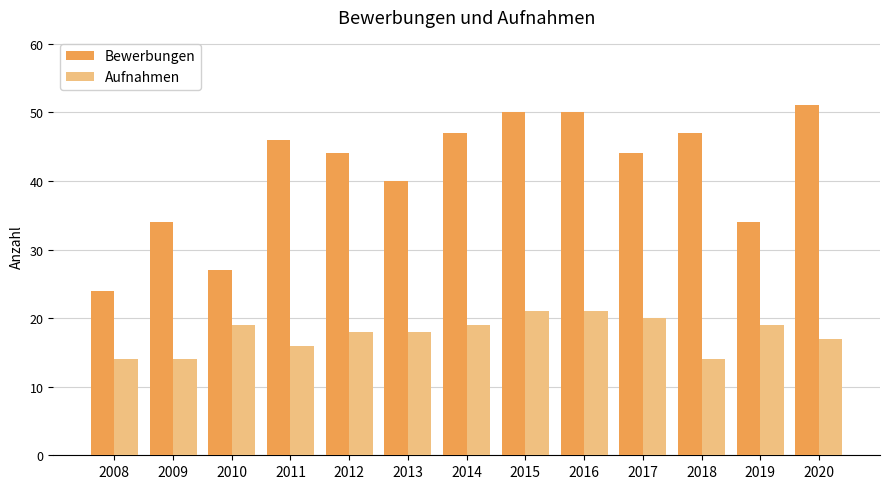

What is the value of the Aufnahmen bar at the 6th from the left?

18